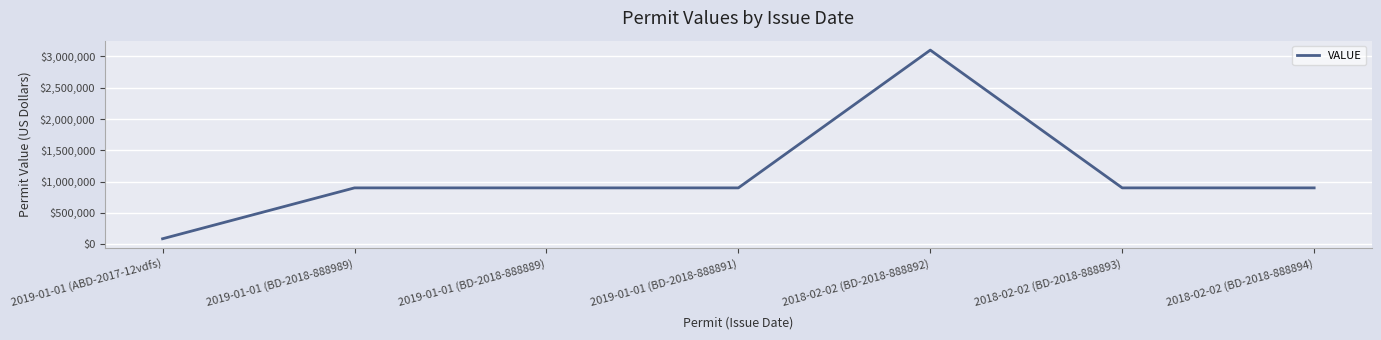

The value at 2018-02-02 (BD-2018-888893) is 1491816.3. True or false?

False